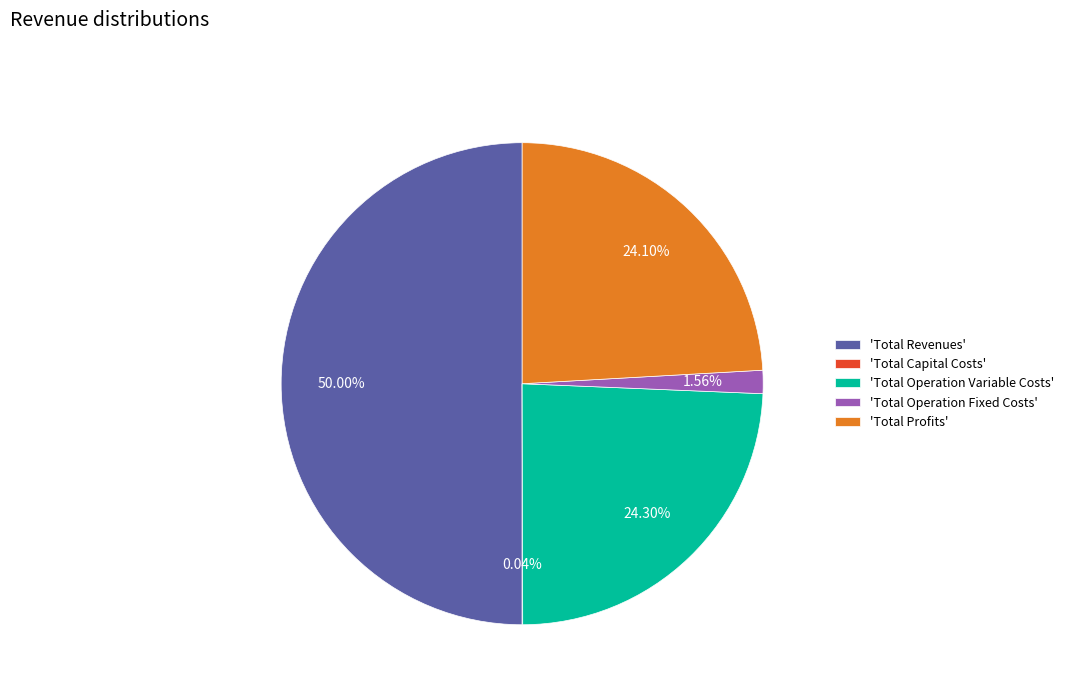

Which category has the biggest portion of the pie?

'Total Revenues'